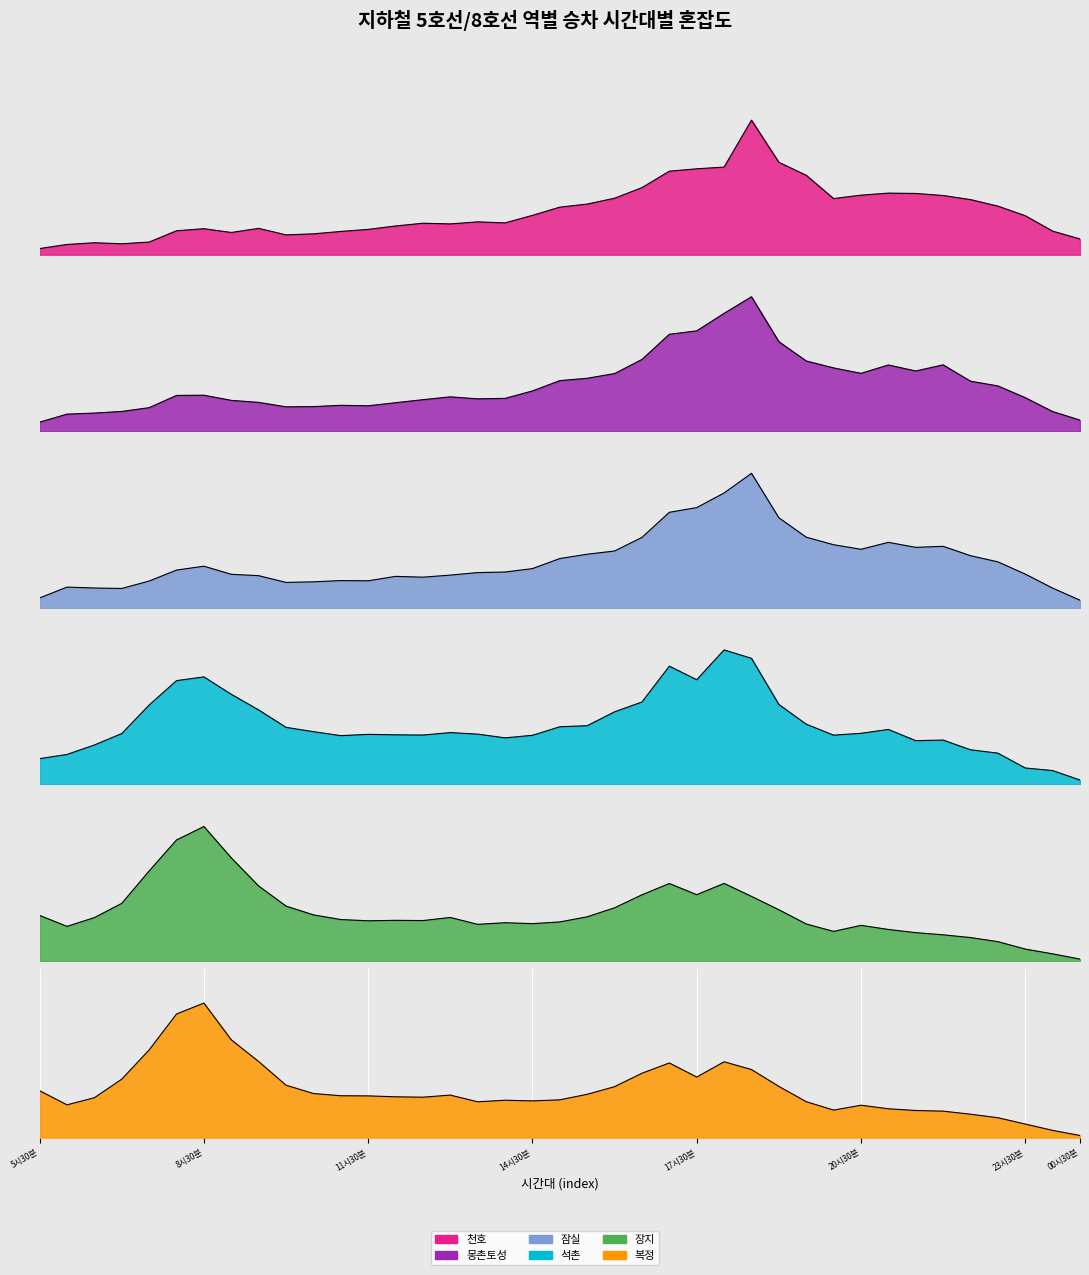

What is the sum of the 장지 values at 12시30분 and 17시30분?

93.7